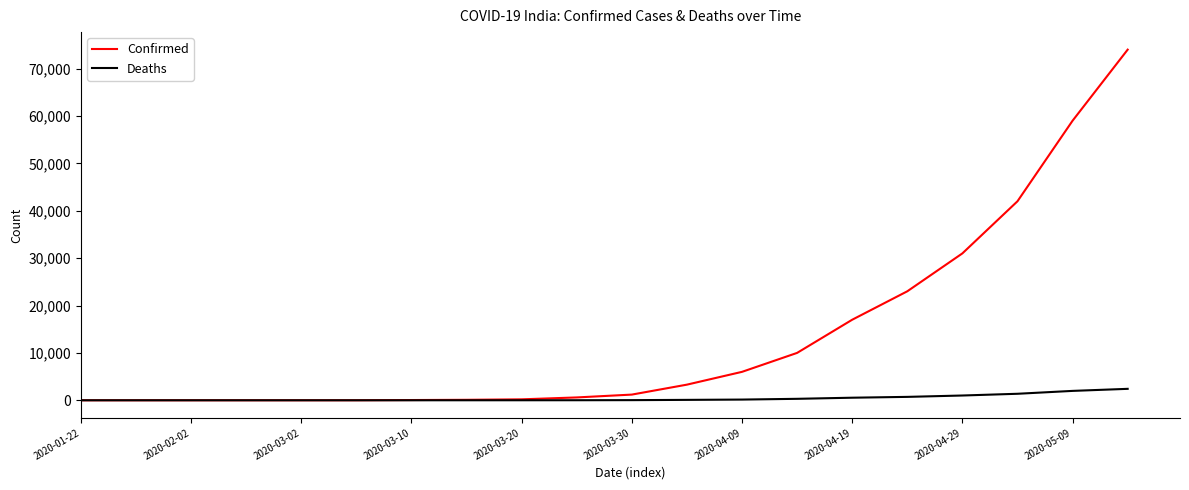

Which series has the widest spread of values?

Confirmed